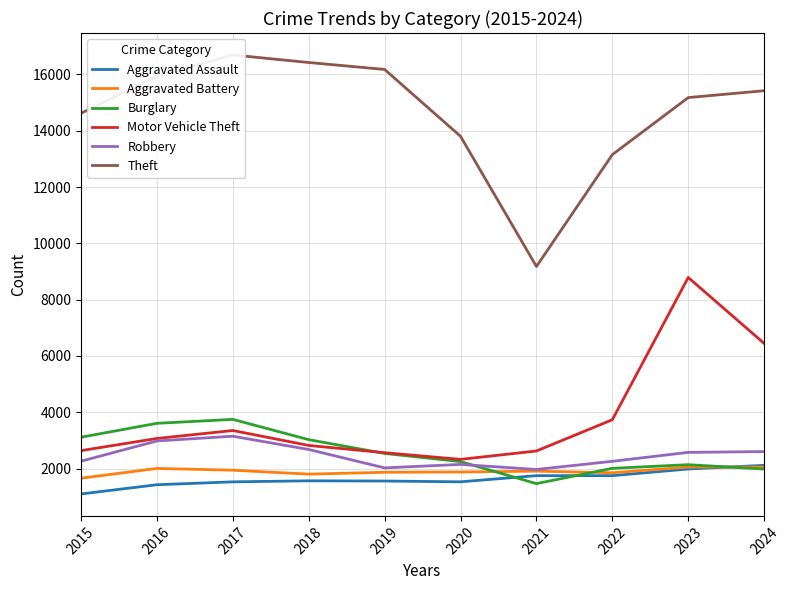

True or false: Aggravated Assault and Robbery cross at least once.

False